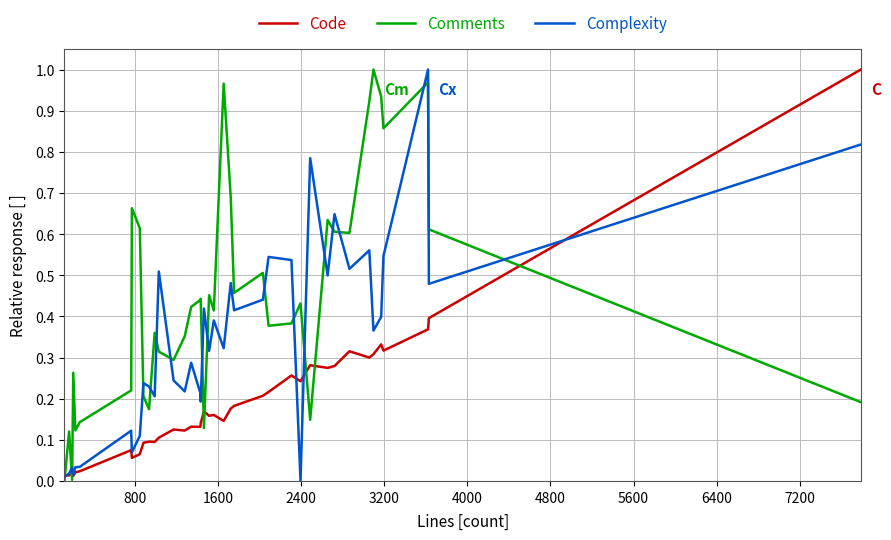

List the series in order of their overall mean, lowest first.

Code, Complexity, Comments